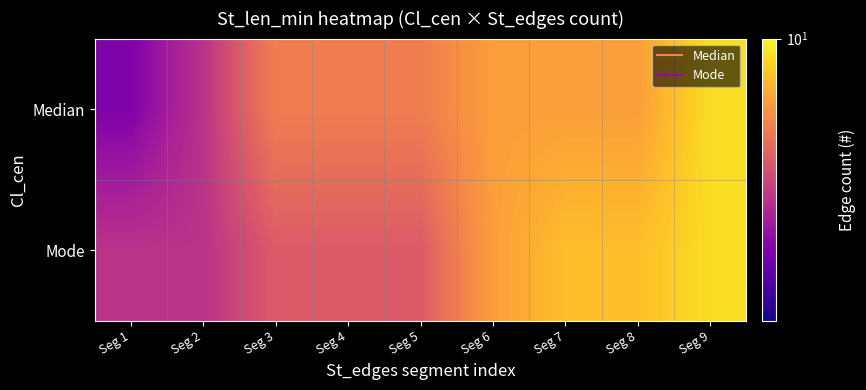

Between Seg 1 and Seg 9, which is larger?

Seg 9